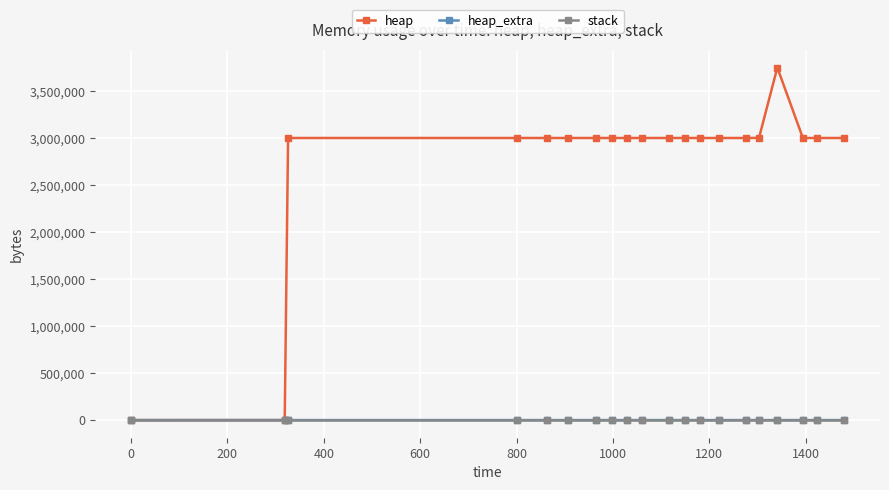

At how many categories does at least one series exceed 2497289?

18